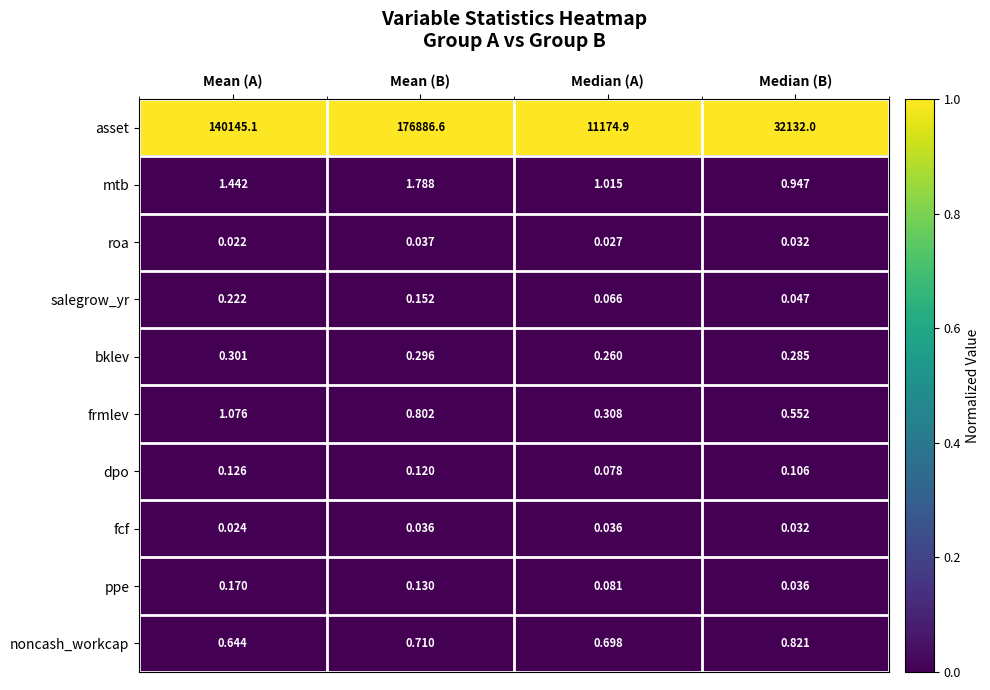

Which series changed the most between Mean (A) and Median (A)?

asset